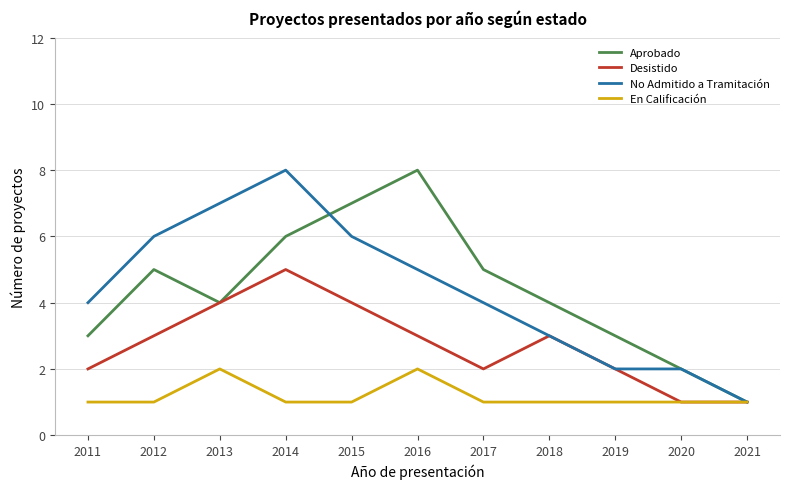

Reading left to right, extract all data points from this chart.

Aprobado: 3	5	4	6	7	8	5	4	3	2	1
Desistido: 2	3	4	5	4	3	2	3	2	1	1
No Admitido a Tramitación: 4	6	7	8	6	5	4	3	2	2	1
En Calificación: 1	1	2	1	1	2	1	1	1	1	1